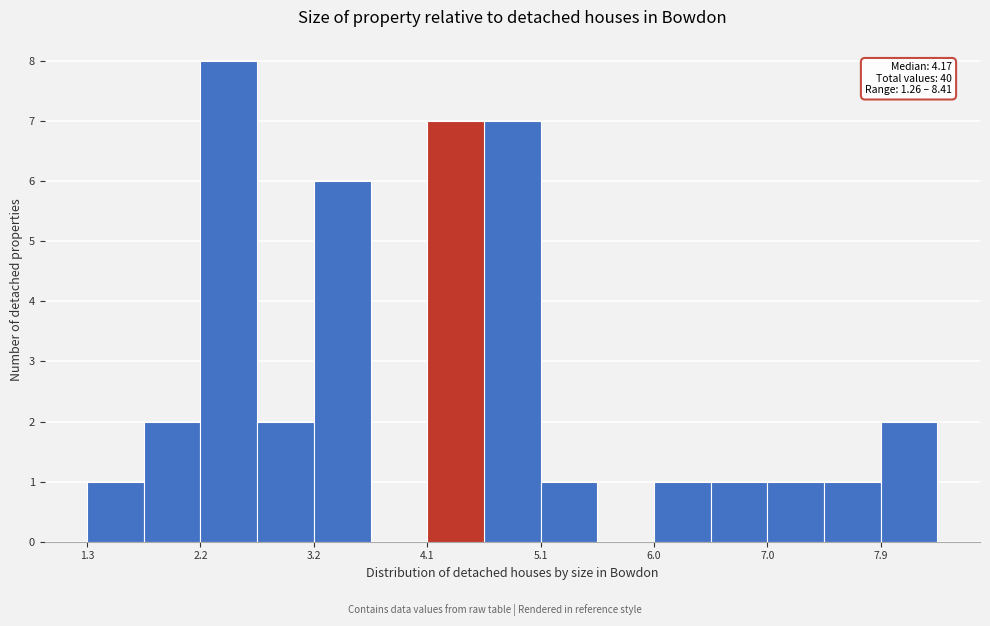

Which range on the x-axis has the tallest bar?

2.2 to 2.7